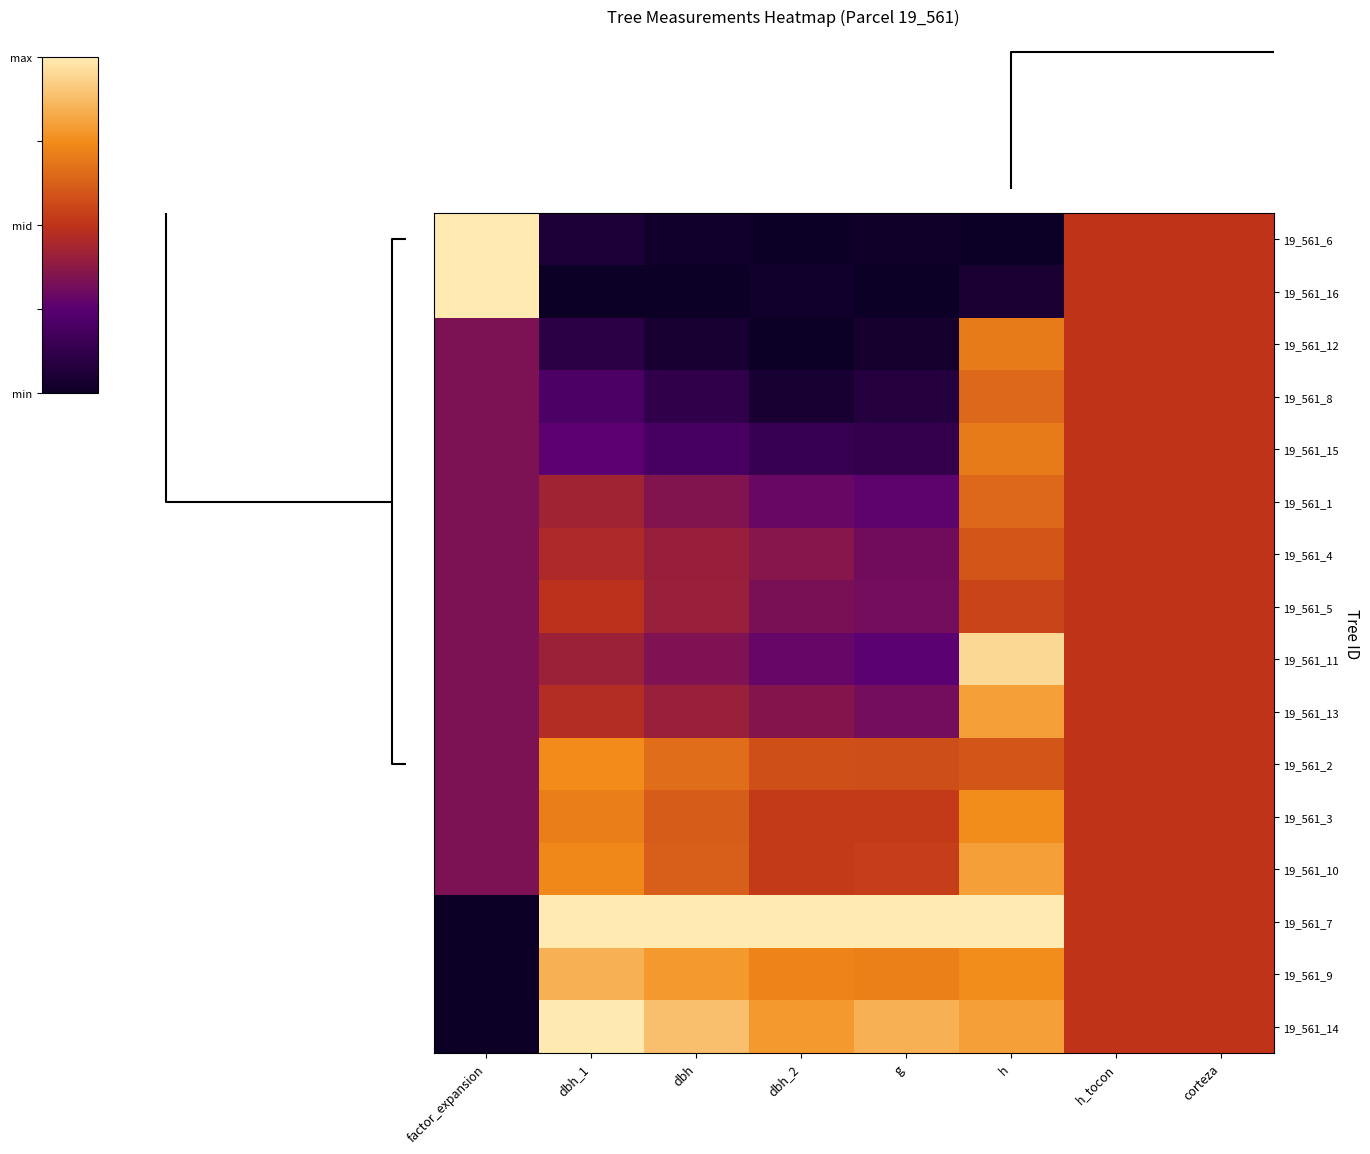

Reading left to right, extract all data points from this chart.

19_561_6: factor_expansion=1.0	dbh_1=0.1	dbh=0.0	dbh_2=0.0	g=0.0	h=0.0	h_tocon=0.5	corteza=0.5
19_561_16: factor_expansion=1.0	dbh_1=0.0	dbh=0.0	dbh_2=0.0	g=0.0	h=0.1	h_tocon=0.5	corteza=0.5
19_561_12: factor_expansion=0.3	dbh_1=0.1	dbh=0.0	dbh_2=0.0	g=0.0	h=0.7	h_tocon=0.5	corteza=0.5
19_561_8: factor_expansion=0.3	dbh_1=0.2	dbh=0.1	dbh_2=0.0	g=0.1	h=0.7	h_tocon=0.5	corteza=0.5
19_561_15: factor_expansion=0.3	dbh_1=0.3	dbh=0.2	dbh_2=0.1	g=0.1	h=0.7	h_tocon=0.5	corteza=0.5
19_561_1: factor_expansion=0.3	dbh_1=0.4	dbh=0.4	dbh_2=0.3	g=0.3	h=0.7	h_tocon=0.5	corteza=0.5
19_561_4: factor_expansion=0.3	dbh_1=0.5	dbh=0.4	dbh_2=0.4	g=0.3	h=0.6	h_tocon=0.5	corteza=0.5
19_561_5: factor_expansion=0.3	dbh_1=0.5	dbh=0.4	dbh_2=0.3	g=0.3	h=0.6	h_tocon=0.5	corteza=0.5
19_561_11: factor_expansion=0.3	dbh_1=0.4	dbh=0.3	dbh_2=0.3	g=0.3	h=0.9	h_tocon=0.5	corteza=0.5
19_561_13: factor_expansion=0.3	dbh_1=0.5	dbh=0.4	dbh_2=0.4	g=0.3	h=0.8	h_tocon=0.5	corteza=0.5
19_561_2: factor_expansion=0.3	dbh_1=0.7	dbh=0.7	dbh_2=0.6	g=0.6	h=0.6	h_tocon=0.5	corteza=0.5
19_561_3: factor_expansion=0.3	dbh_1=0.7	dbh=0.6	dbh_2=0.5	g=0.5	h=0.8	h_tocon=0.5	corteza=0.5
19_561_10: factor_expansion=0.3	dbh_1=0.7	dbh=0.6	dbh_2=0.5	g=0.5	h=0.8	h_tocon=0.5	corteza=0.5
19_561_7: factor_expansion=0.0	dbh_1=1.0	dbh=1.0	dbh_2=1.0	g=1.0	h=1.0	h_tocon=0.5	corteza=0.5
19_561_9: factor_expansion=0.0	dbh_1=0.8	dbh=0.8	dbh_2=0.7	g=0.7	h=0.8	h_tocon=0.5	corteza=0.5
19_561_14: factor_expansion=0.0	dbh_1=1.0	dbh=0.9	dbh_2=0.8	g=0.8	h=0.8	h_tocon=0.5	corteza=0.5